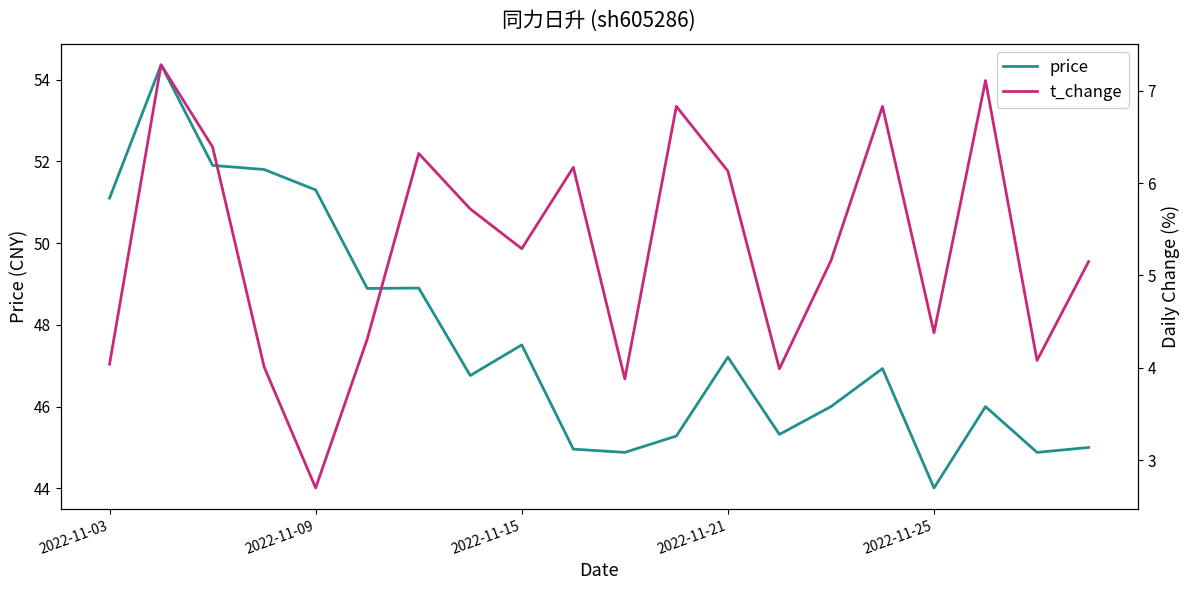

At how many categories does at least one series exceed 19?

20